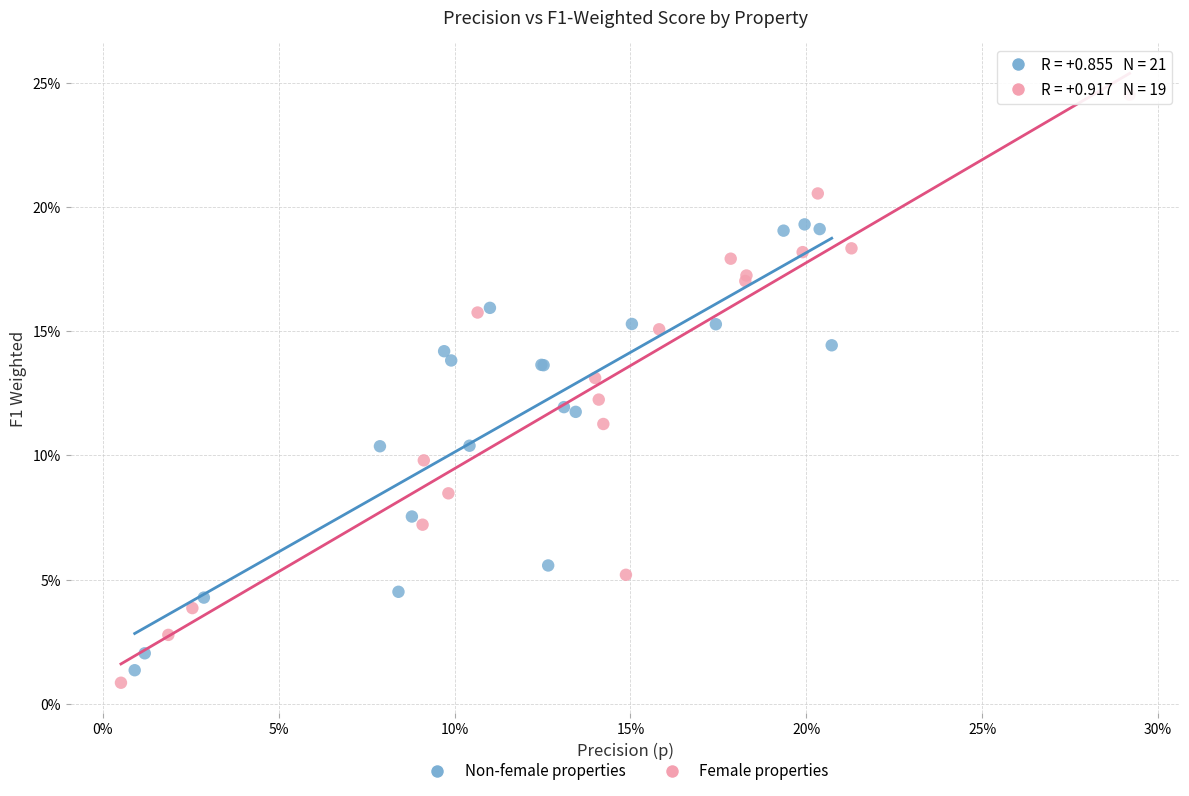

Which series reaches the minimum Y coordinate?

Female properties